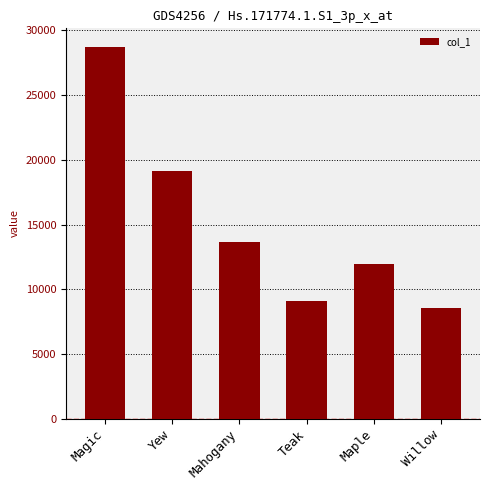

Does the chart contain any negative values?

No